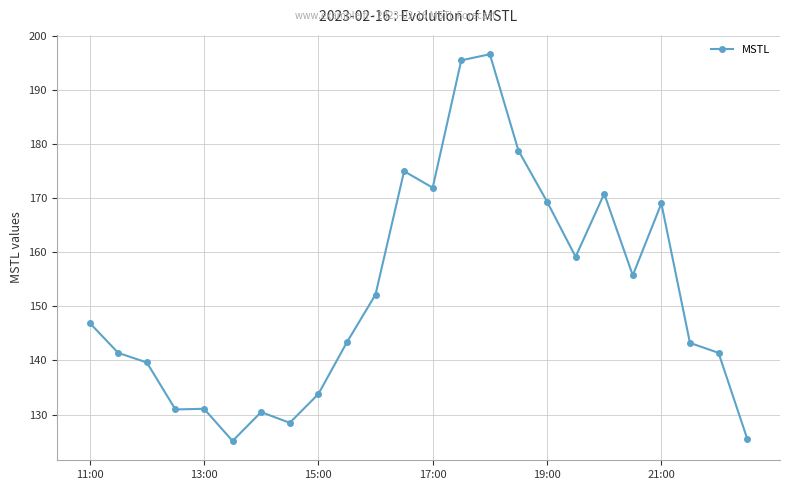

What is the average value?

152.3